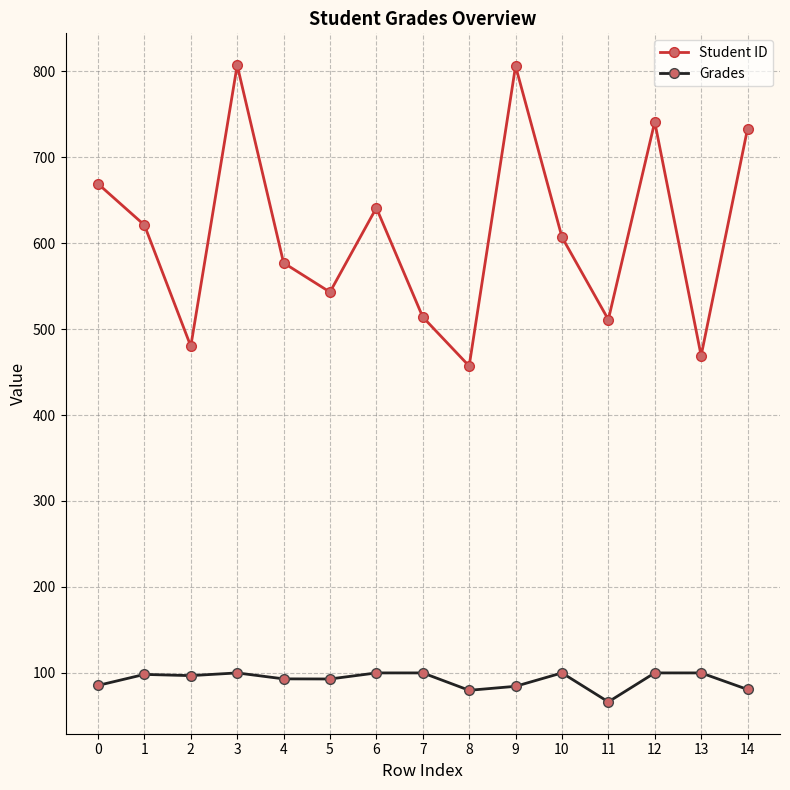

Which series has the largest range (max minus min)?

Student ID